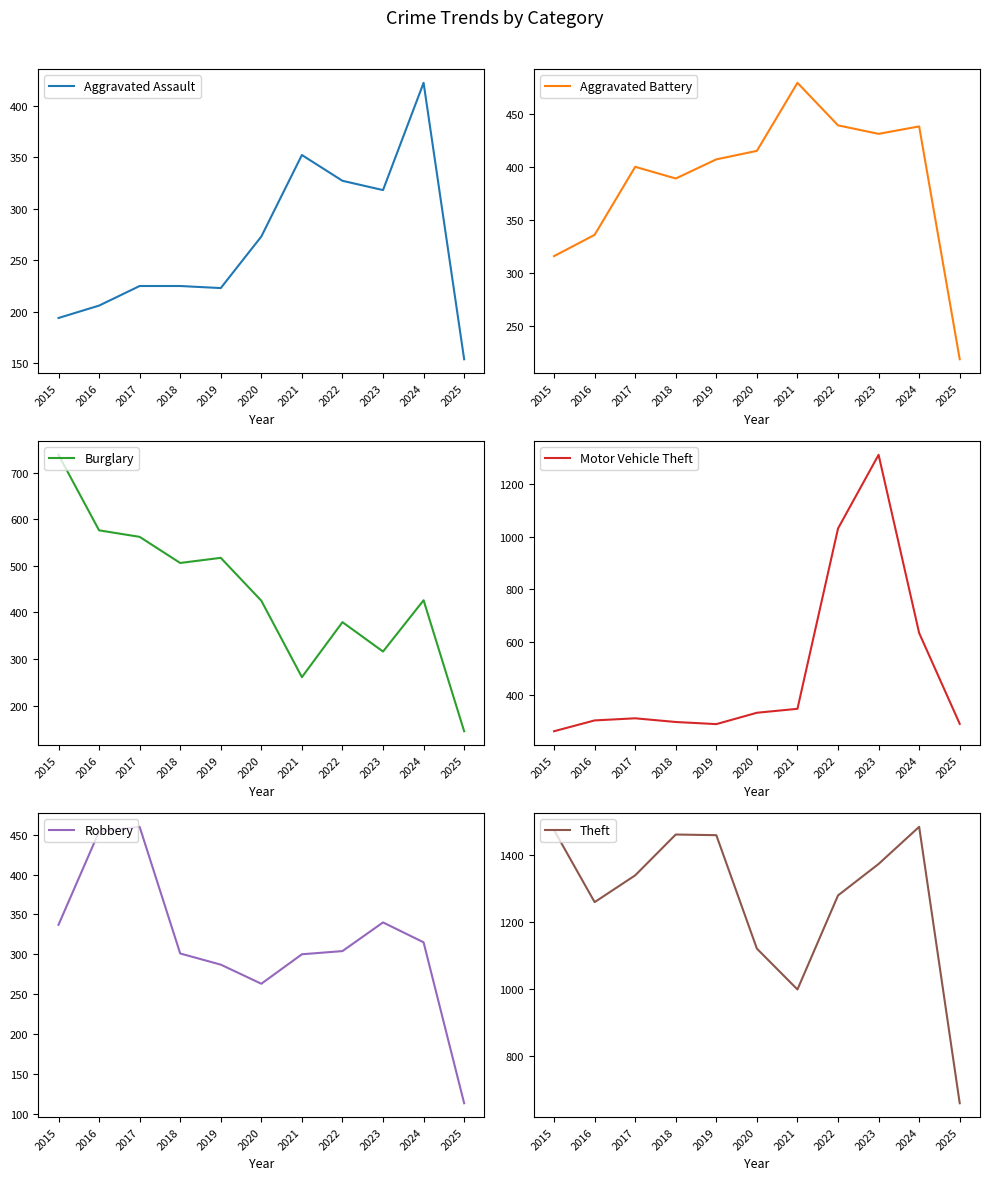

At how many categories does at least one series exceed 1414?

4